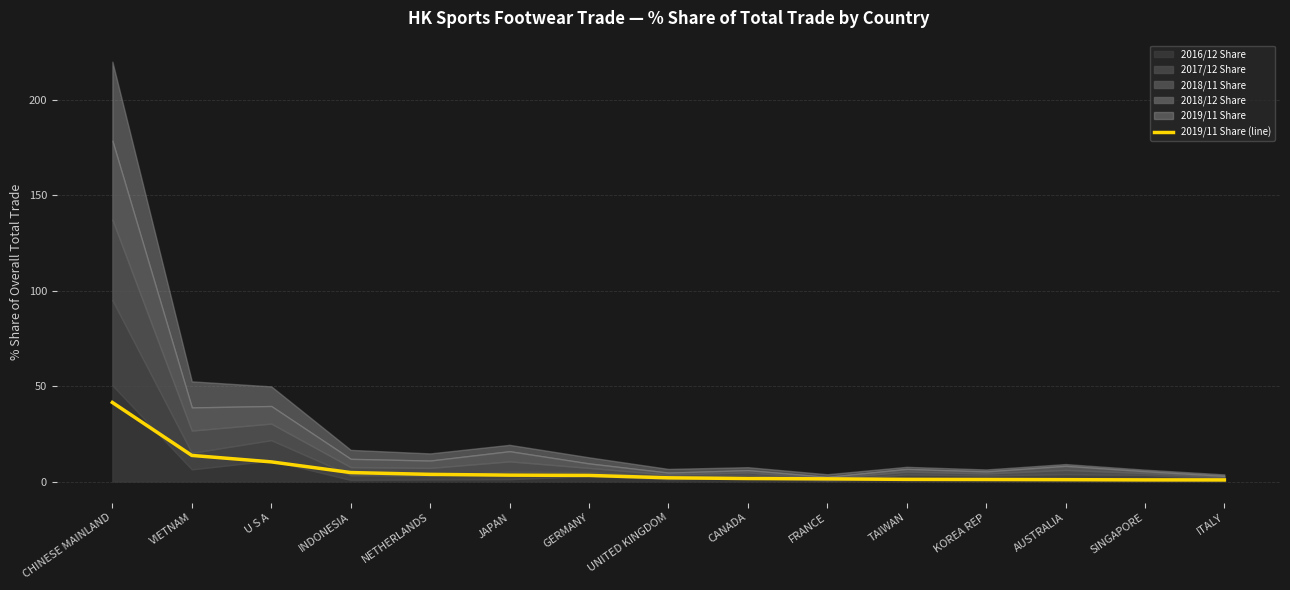

List the labels in order of value, smallest first.

ITALY, SINGAPORE, AUSTRALIA, KOREA REP, TAIWAN, FRANCE, CANADA, UNITED KINGDOM, GERMANY, JAPAN, NETHERLANDS, INDONESIA, U S A, VIETNAM, CHINESE MAINLAND